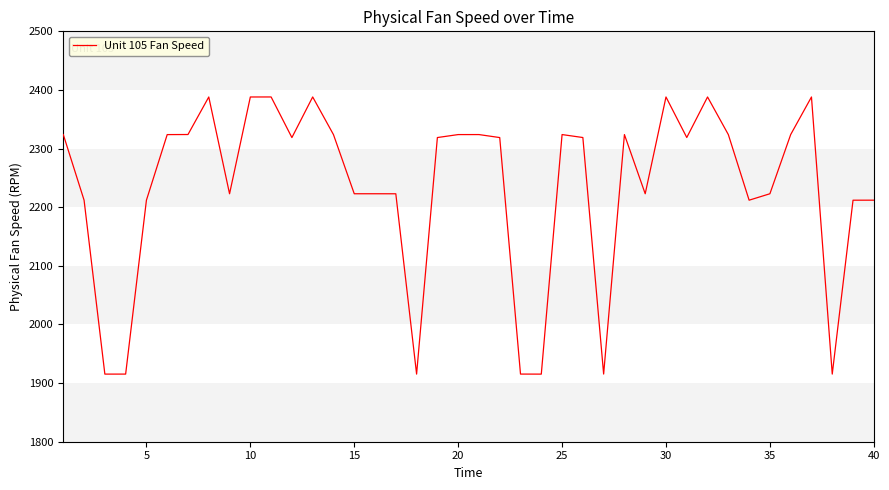

What is the greatest value displayed?

2388.1